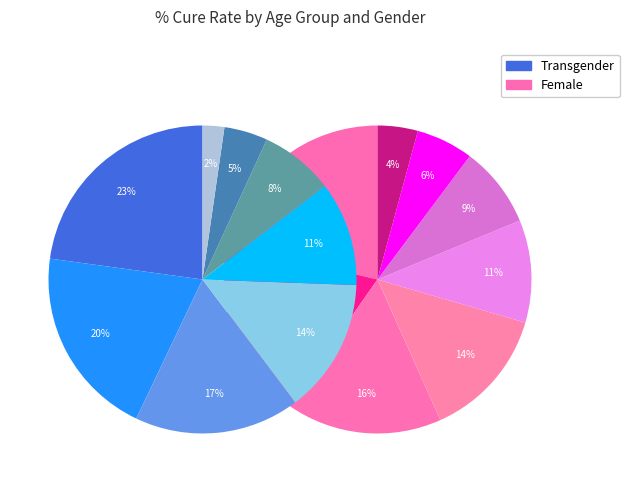

What percentage is the 20-29 slice, to the nearest percent?

19%